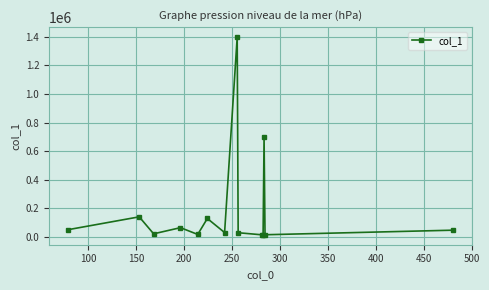

What is the greatest value displayed?

1398767.5